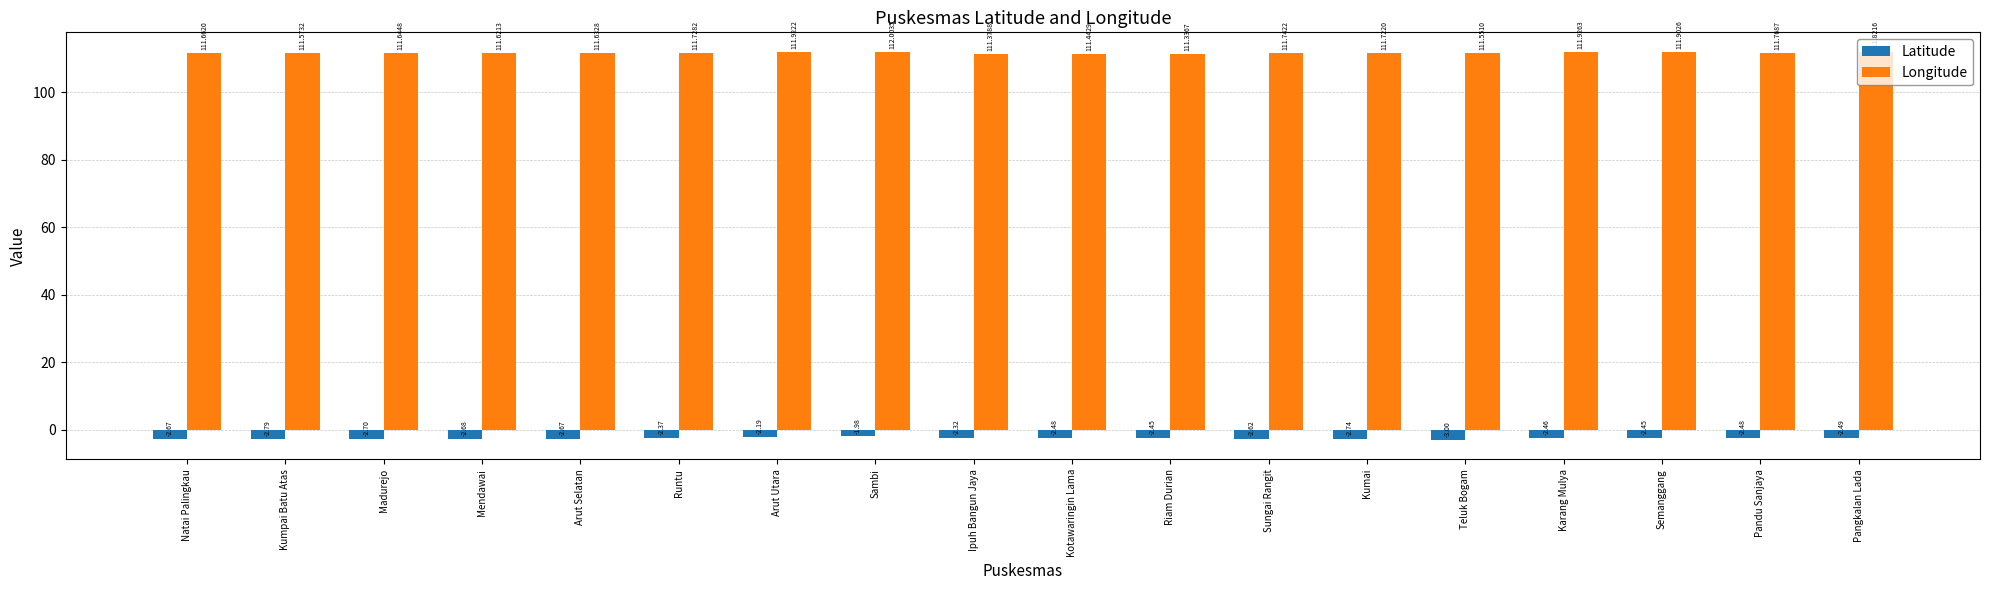

Which series has the largest total across all categories?

Longitude